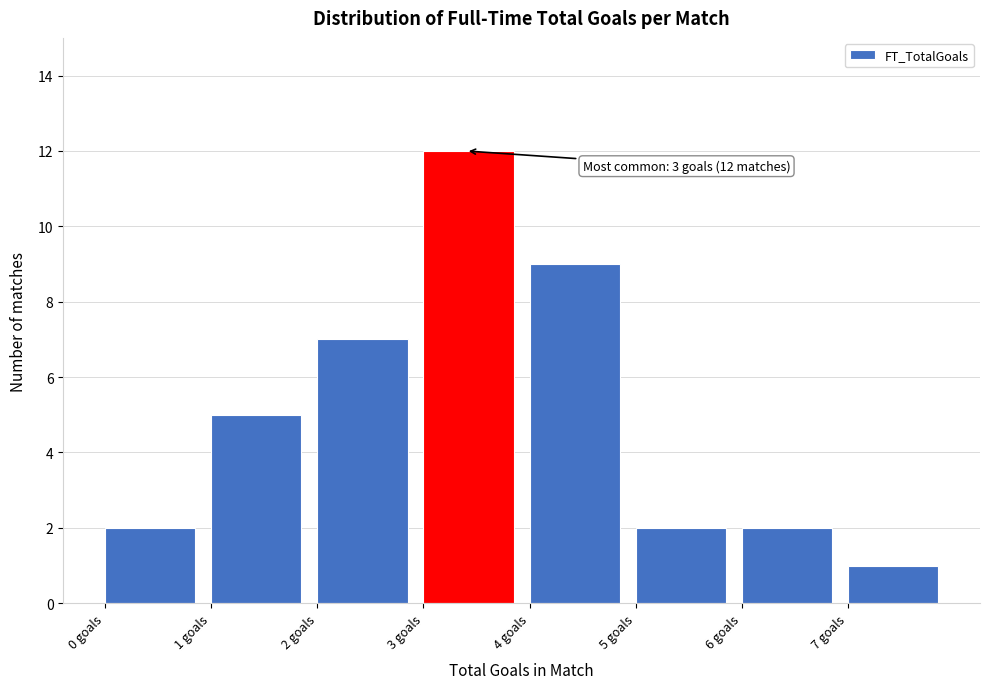

Which range on the x-axis has the tallest bar?

3 to 4